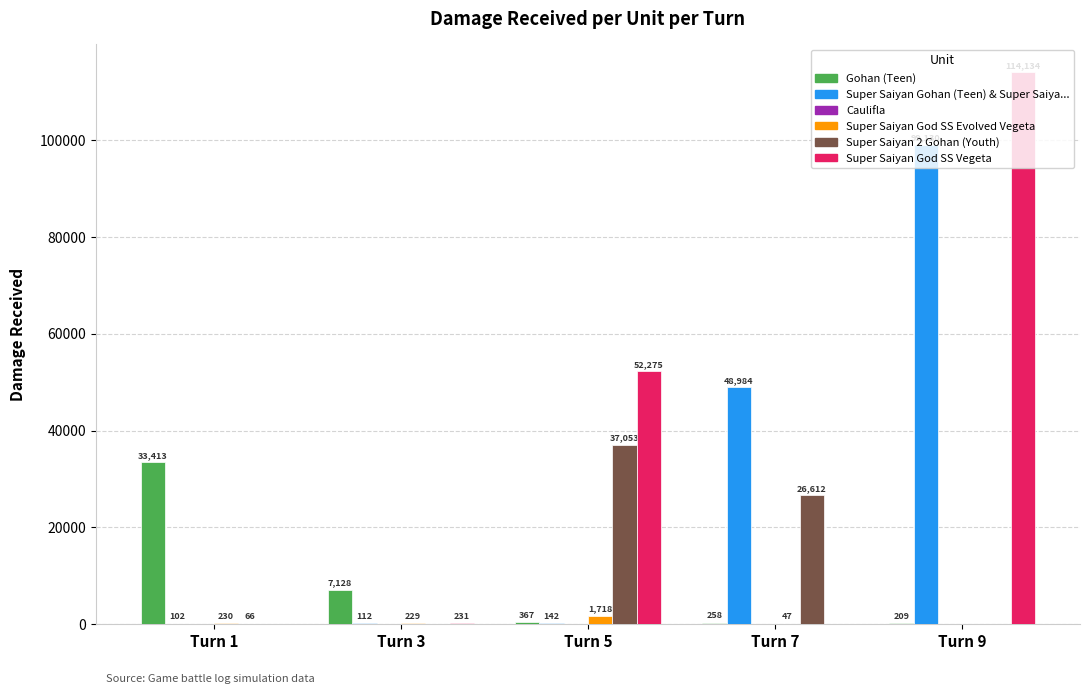

Are the bars grouped side by side (vs. stacked)?

Yes